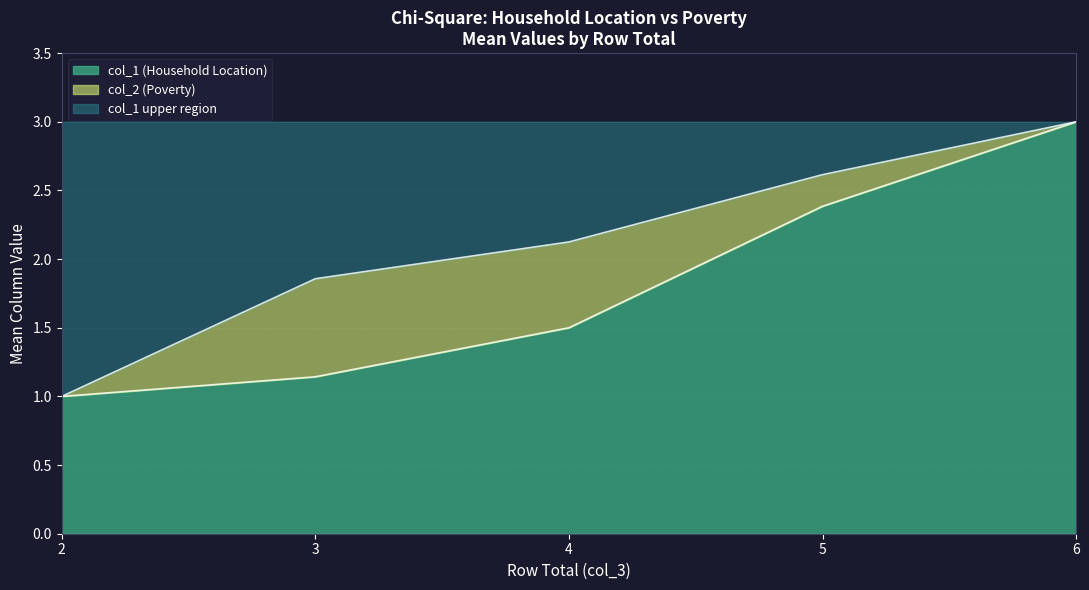

How many categories are shown in the chart?

7